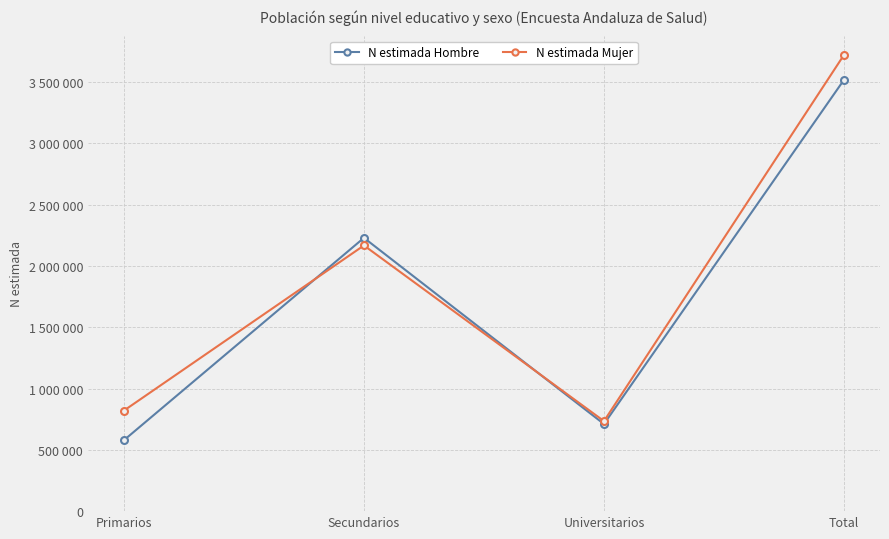

At which label does N estimada Mujer reach its minimum?

Universitarios